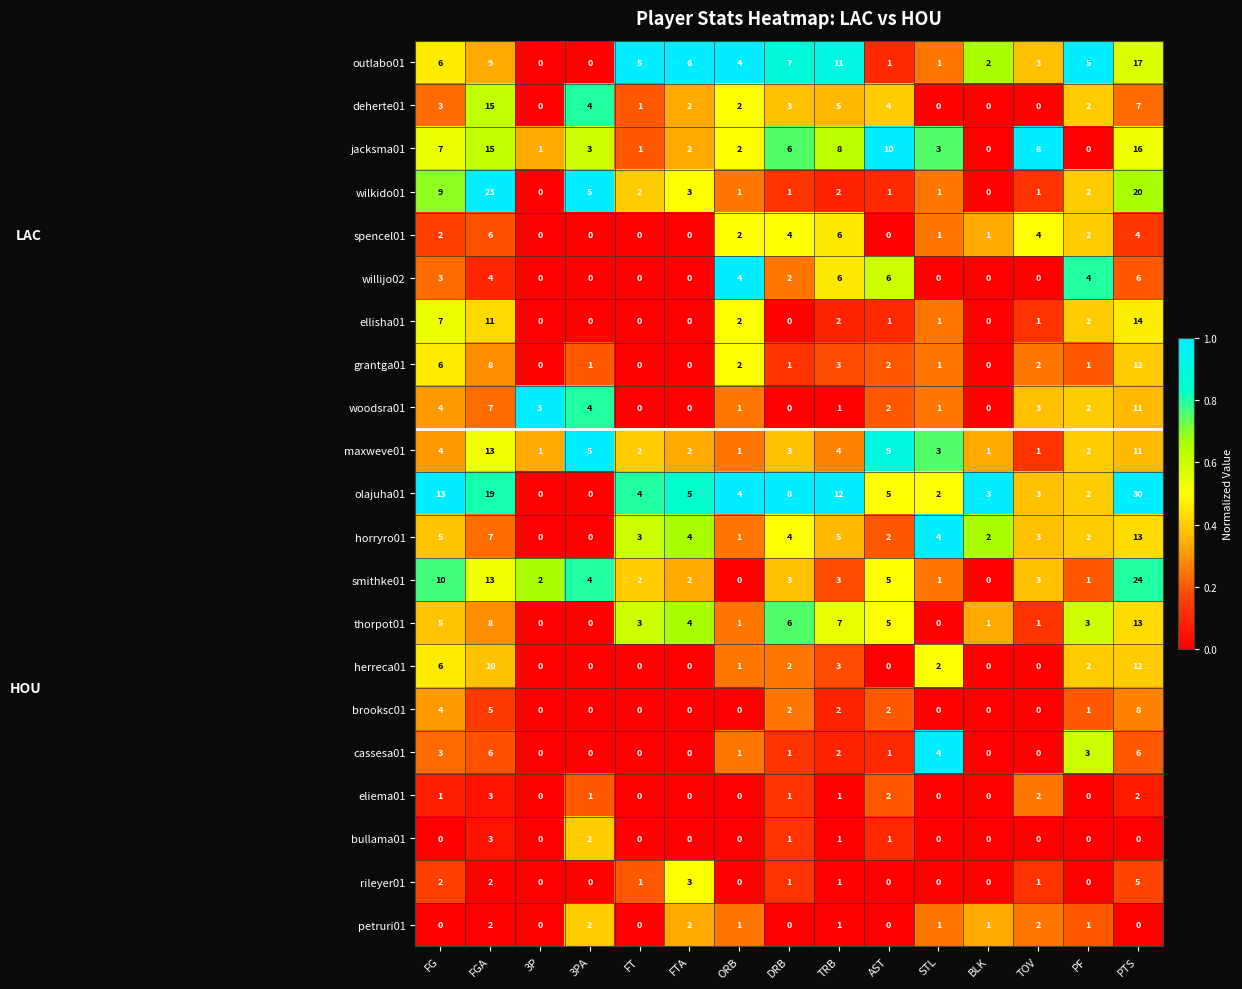

Which category has the highest value across all series?

PTS